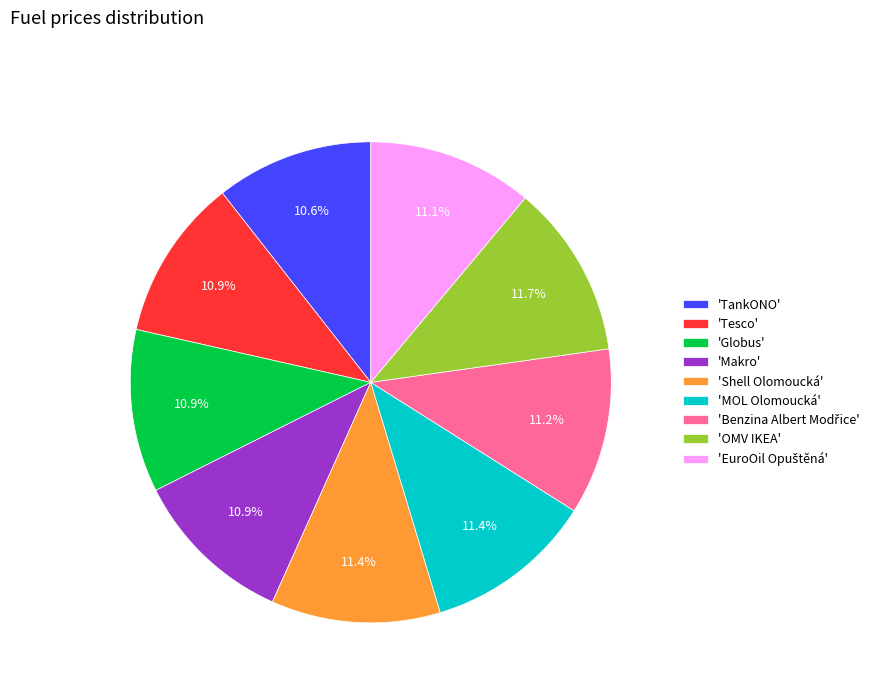

Is the sum of 'Makro' and 'Tesco' greater than half?

No